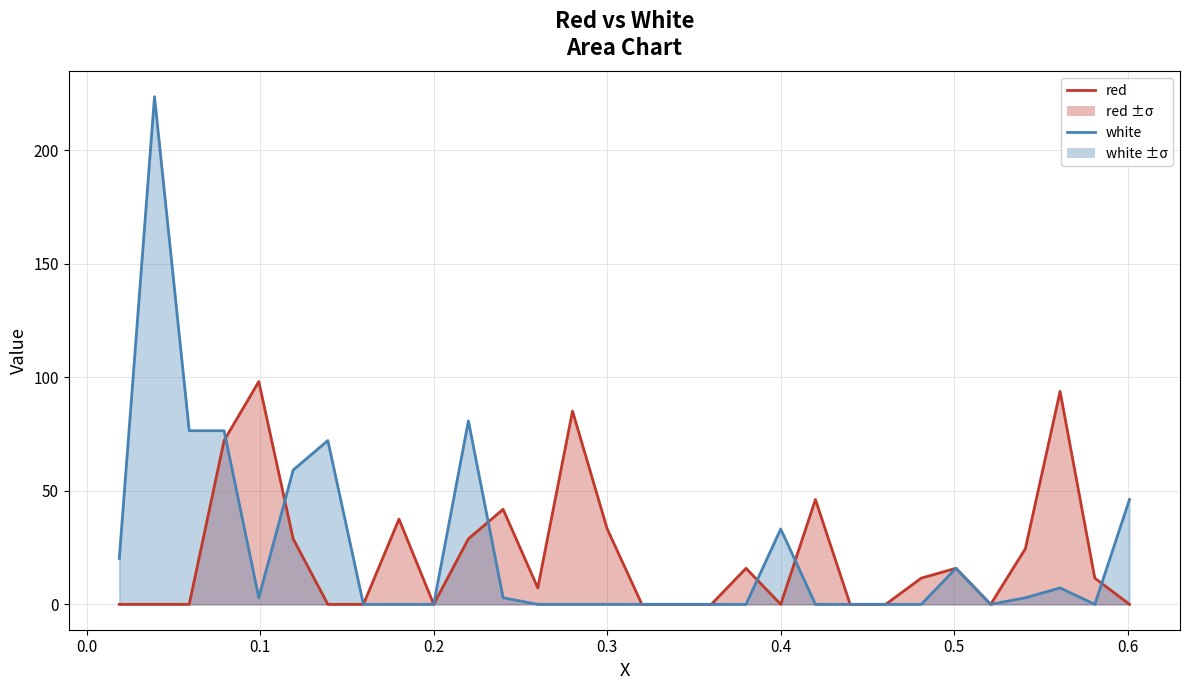

How many interior local valleys does the white line series have?

3